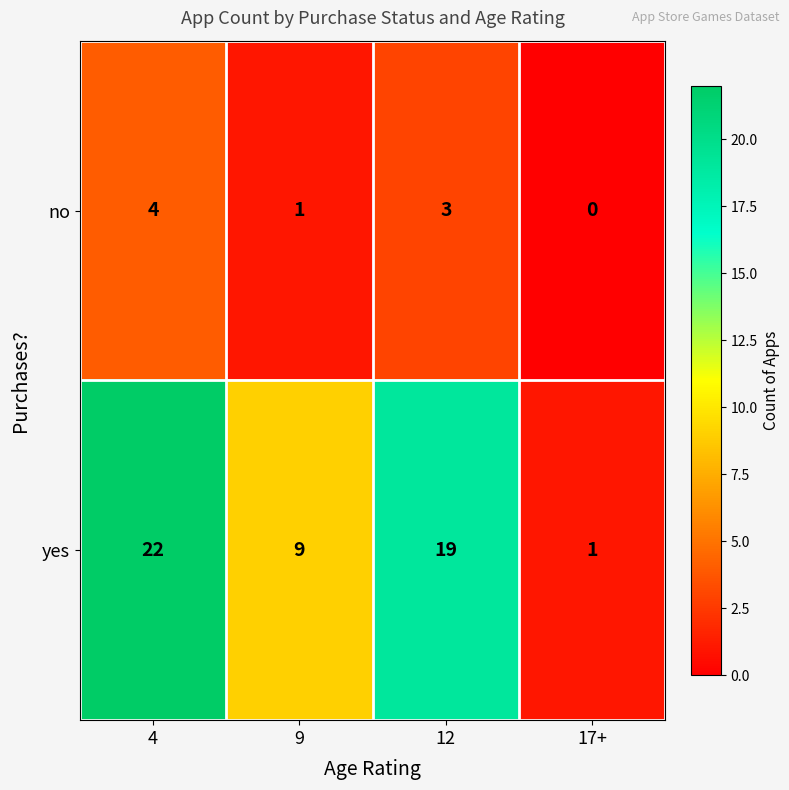

Which series has the largest total across all categories?

yes